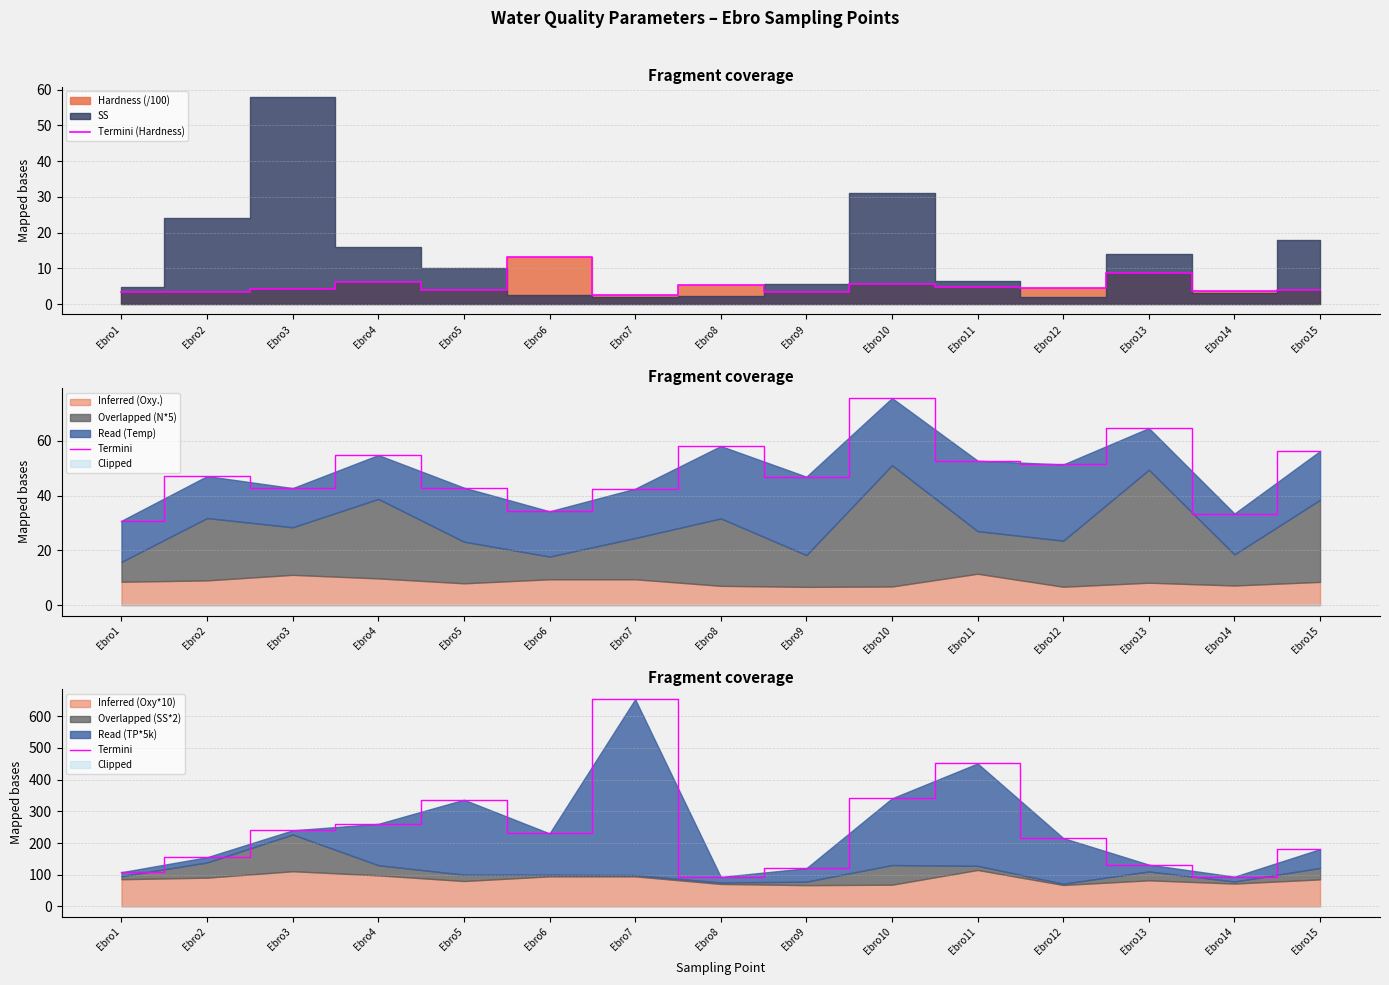

Does the chart have visible grid lines?

Yes